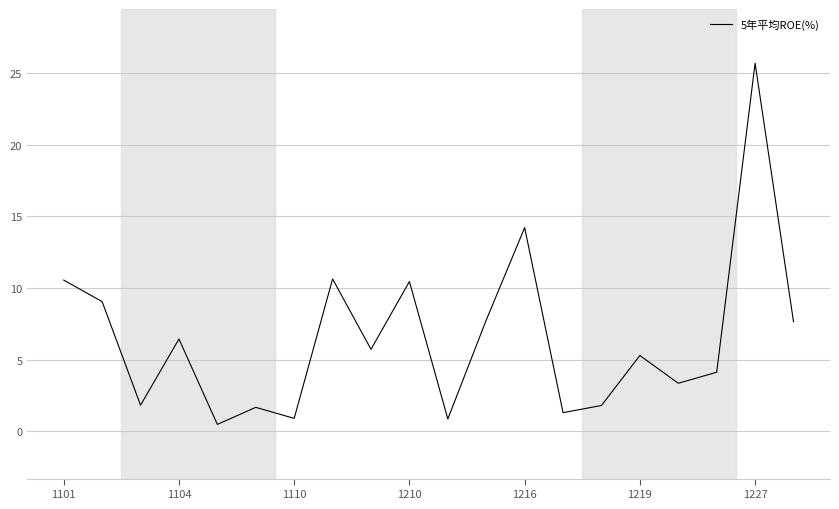

How many lines are shown in the chart?

1